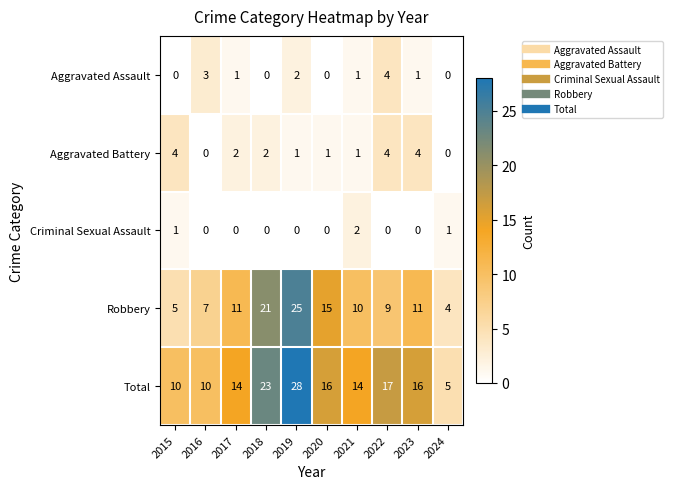

What is the sum of the Robbery values at 2017 and 2022?

20